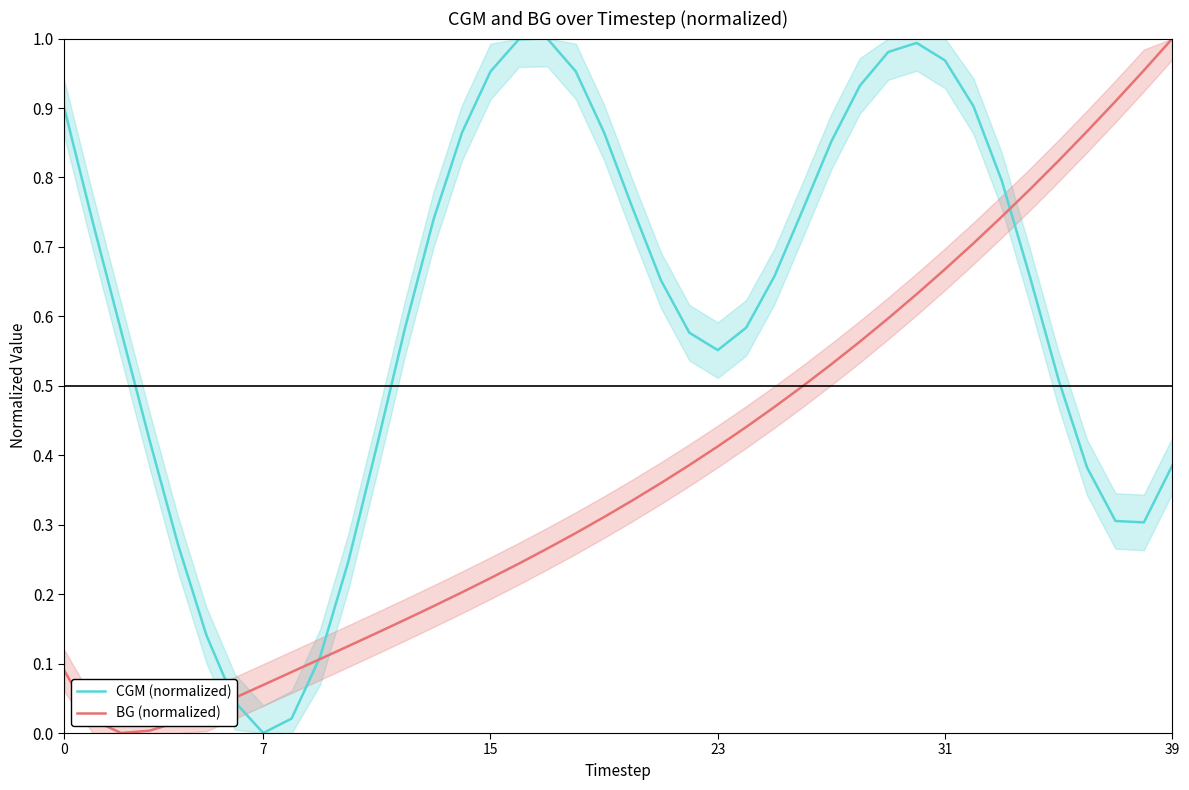

What are all the series names shown in the legend?

CGM (normalized), BG (normalized)